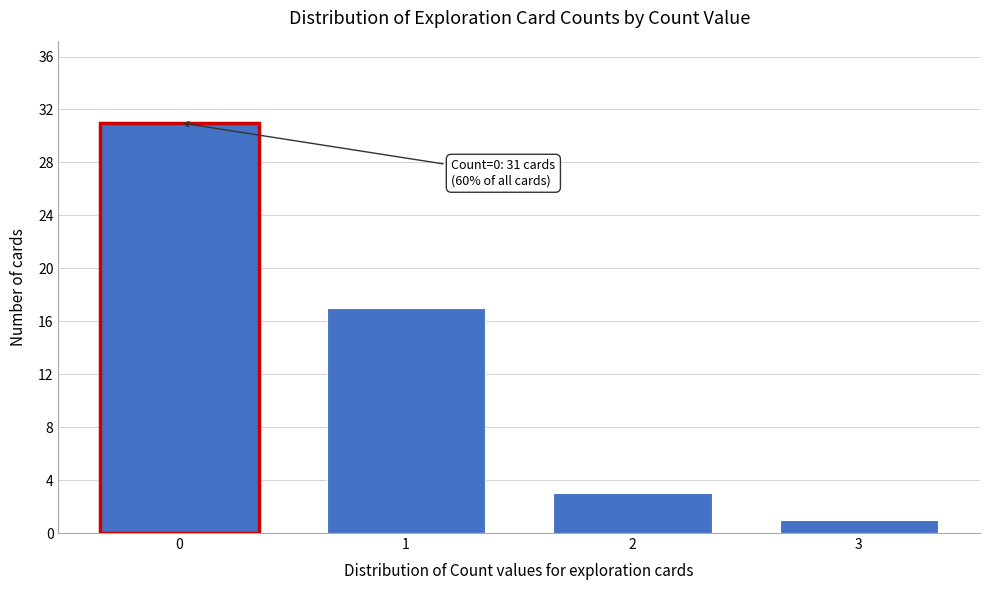

Reading left to right, transcribe all the data shown in this chart.

0=31	1=17	2=3	3=1